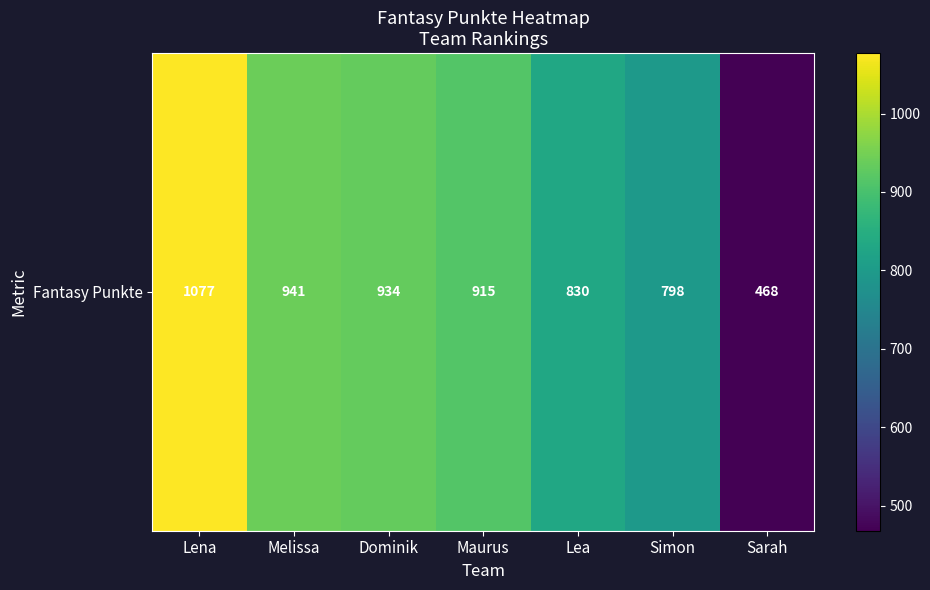

How many values are below 915?

3